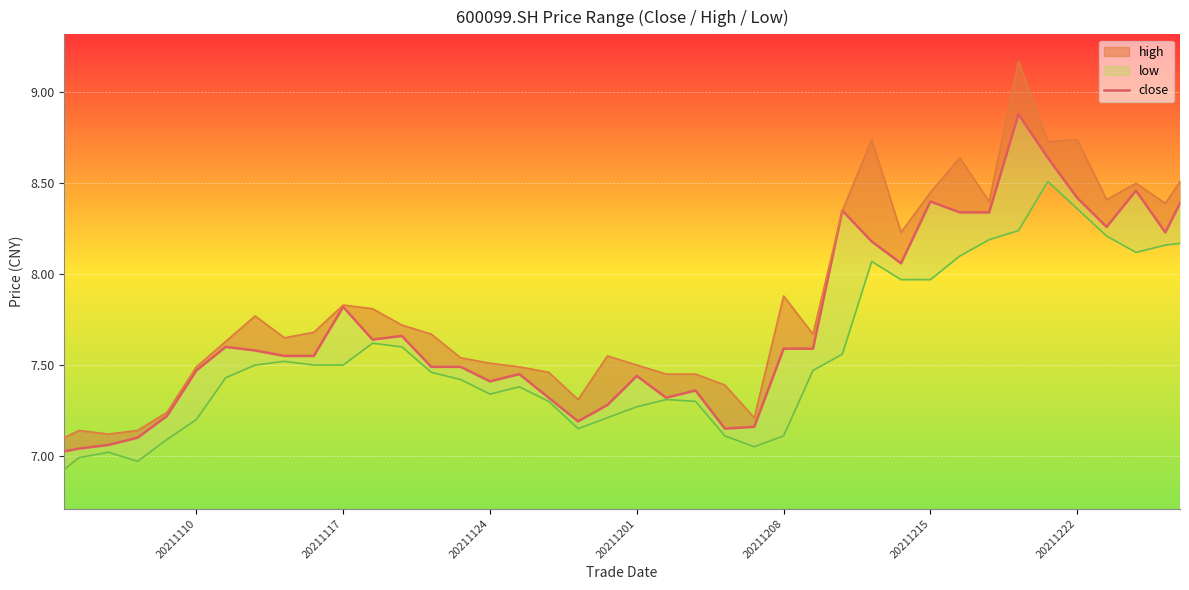

True or false: close and low_line cross at least once.

False